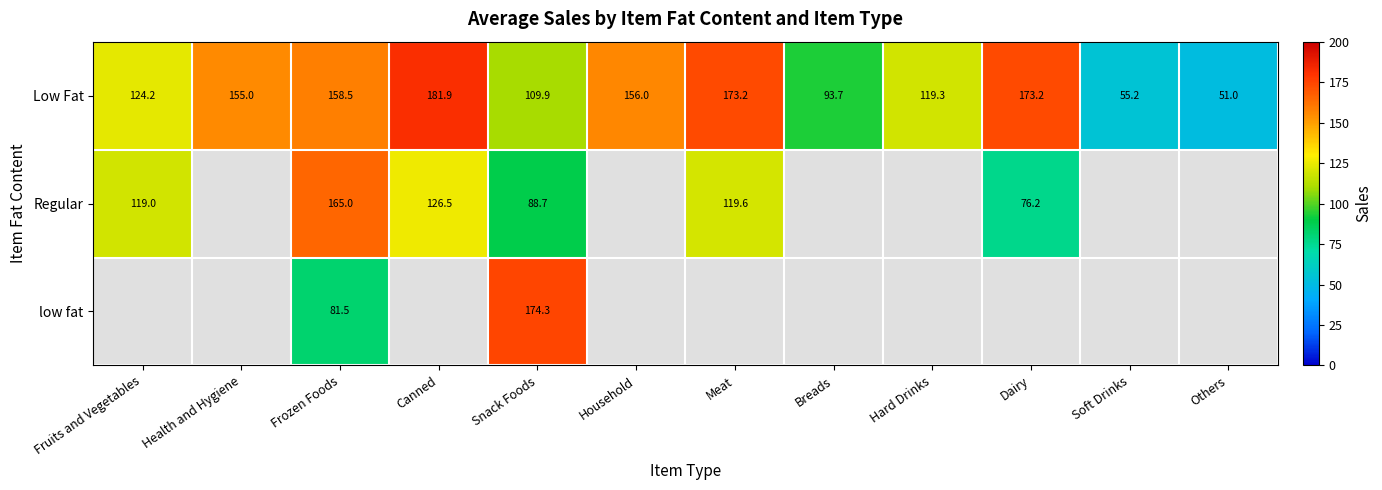

Which category has the lowest value in the Low Fat series?

Others